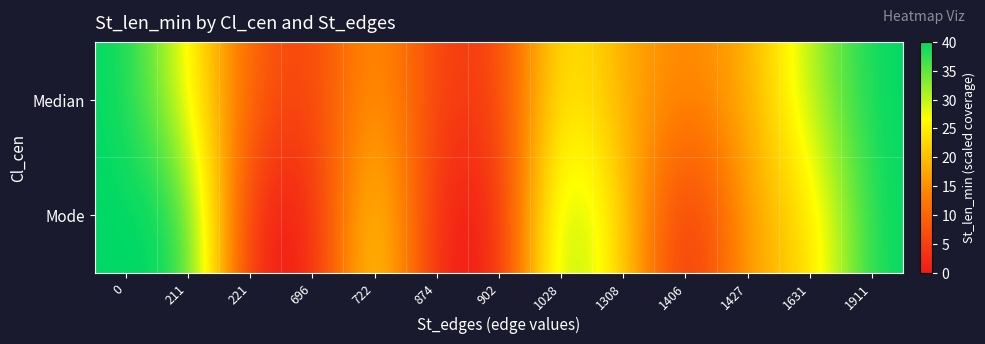

Reading left to right, list all the values displayed in this chart.

Median: 0=40.0	211=26.7	221=8.9	696=4.4	722=17.8	874=4.4	902=4.4	1028=26.7	1308=17.8	1406=13.3	1427=17.8	1631=31.1	1911=40.0
Mode: 0=40.0	211=40.0	221=0.0	696=0.0	722=26.7	874=0.0	902=0.0	1028=35.6	1308=22.2	1406=0.0	1427=17.8	1631=22.2	1911=40.0